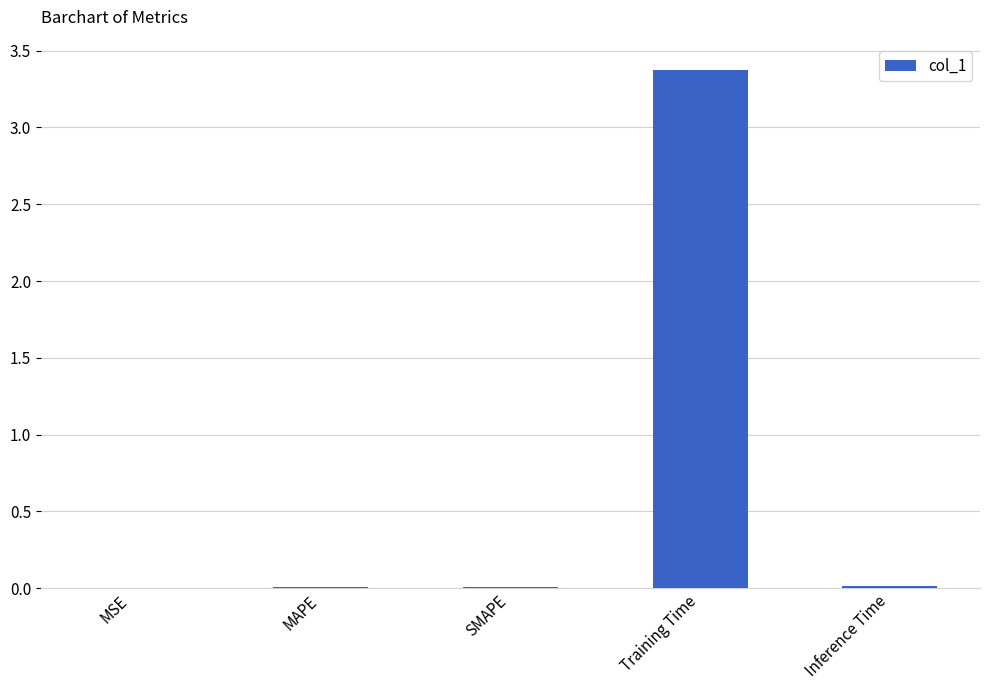

Which has a higher value, Training Time or SMAPE?

Training Time